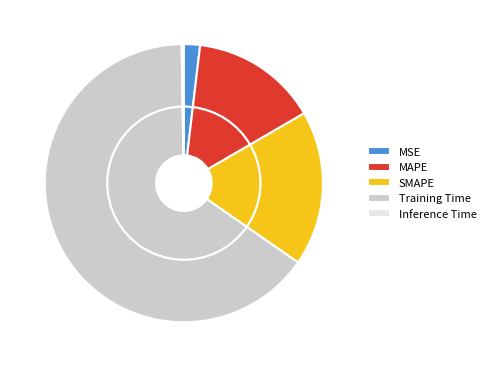

Which slice represents more than half of the pie?

Training Time